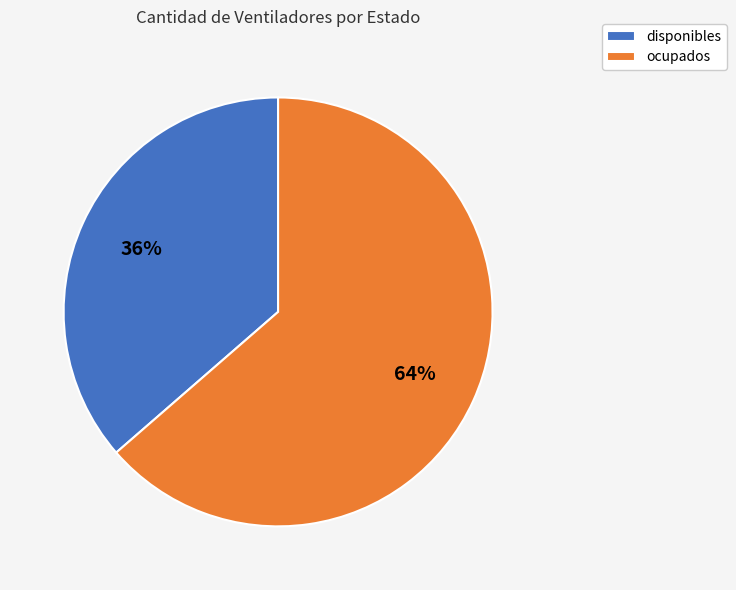

Rank the categories by value from lowest to highest.

disponibles, ocupados